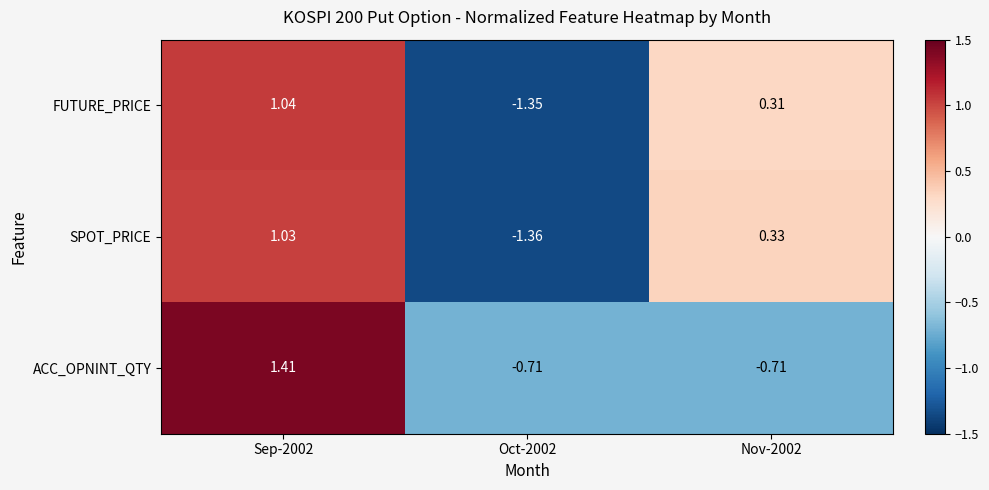

At how many categories does at least one series exceed 0?

2